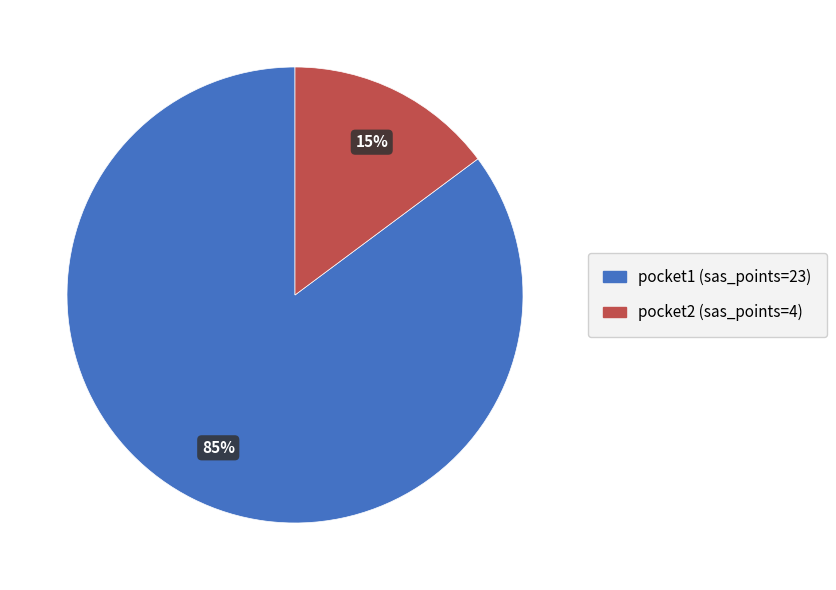

True or false: pocket1 accounts for 85% of the total.

True